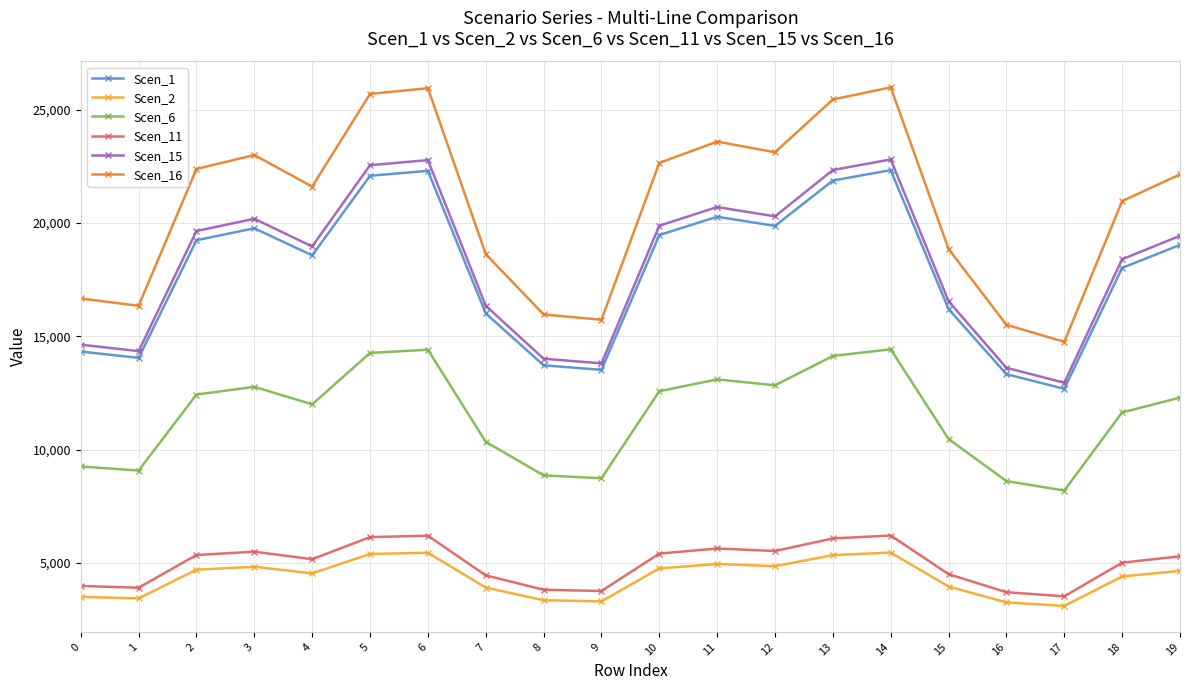

At which label does Scen_2 first exceed 4646?

2